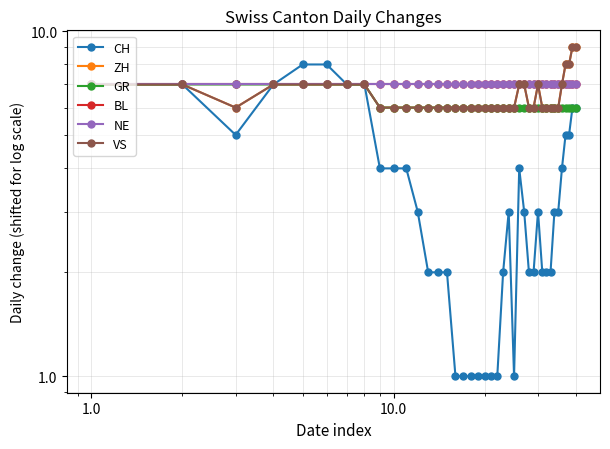

Does the chart display data point markers on the line(s)?

Yes